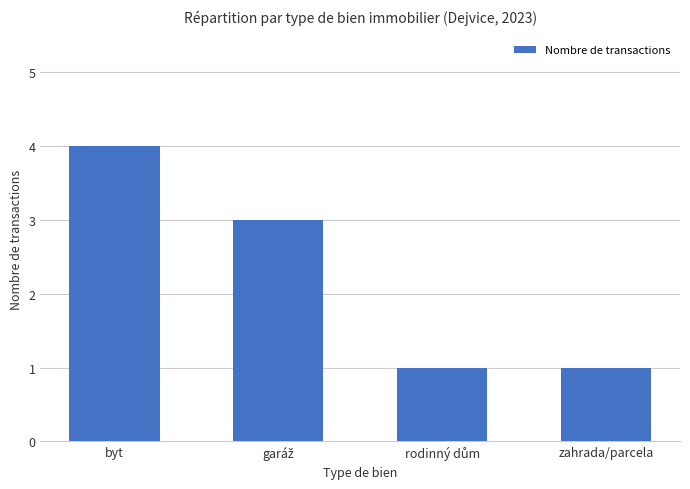

What is the difference between the second highest and minimum values?

2